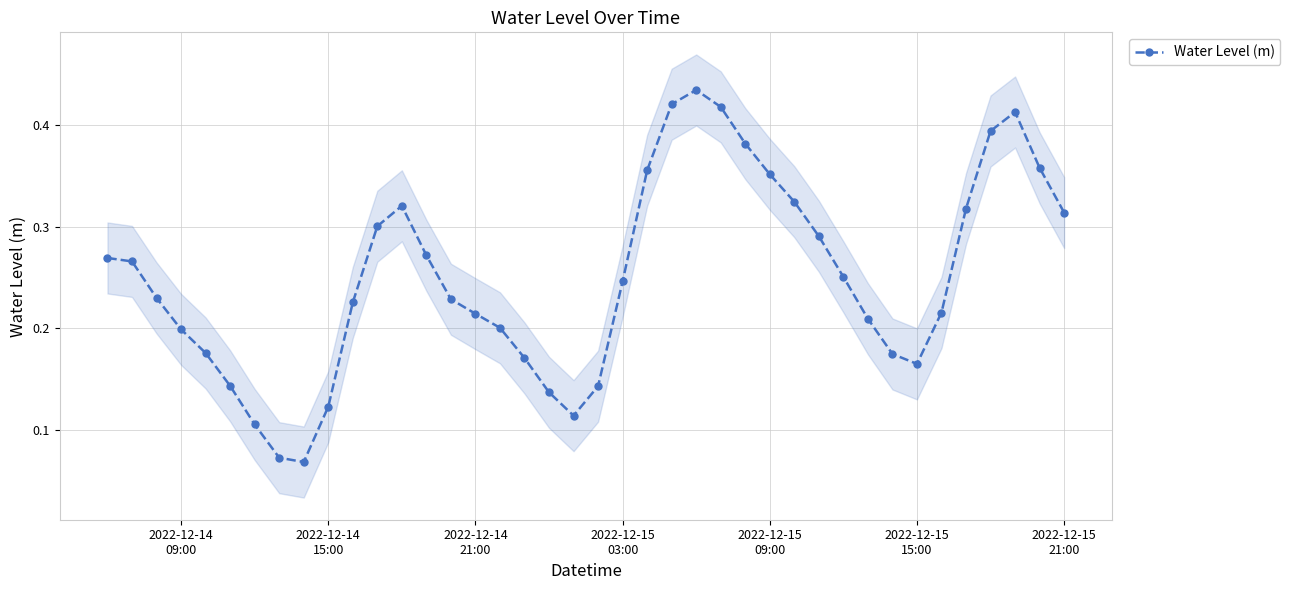

What is the average value?

0.3